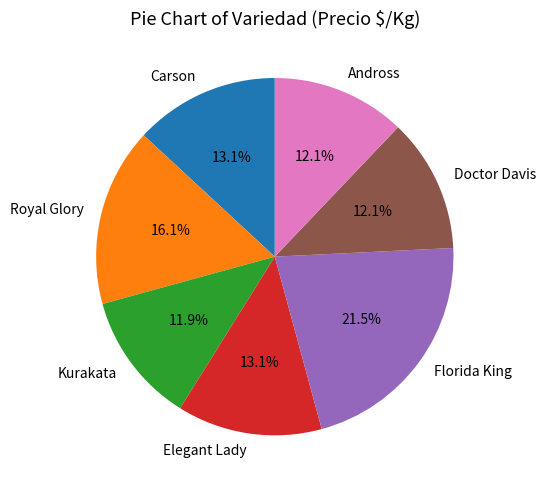

Approximately how many times larger is the value at Doctor Davis compared to Carson?

0.9